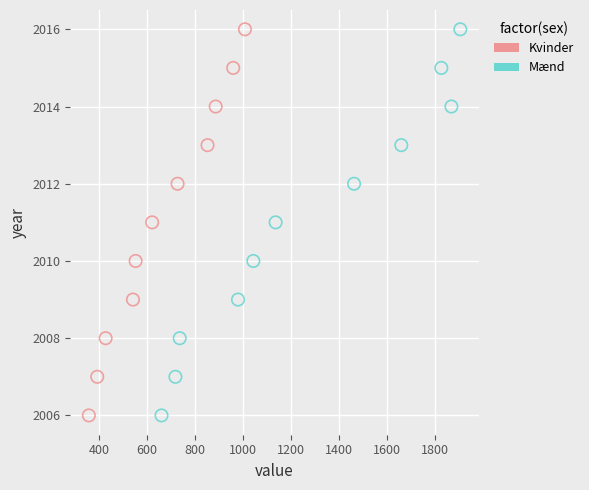

What are all the series names shown in the legend?

Kvinder, Mænd